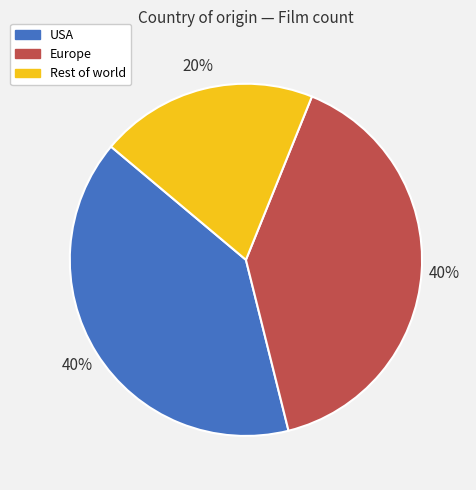

Combined, do USA and Rest of world account for over 50%?

Yes